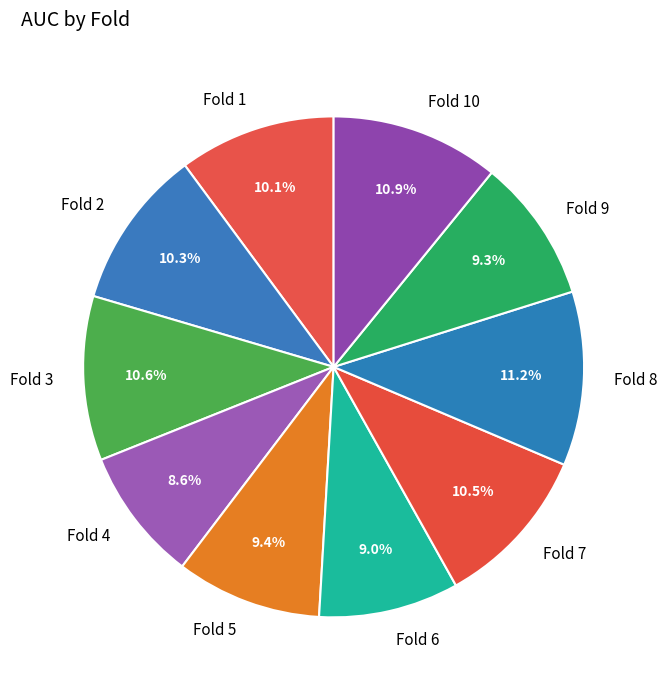

How much of the chart is everything except Fold 6?

91.0%